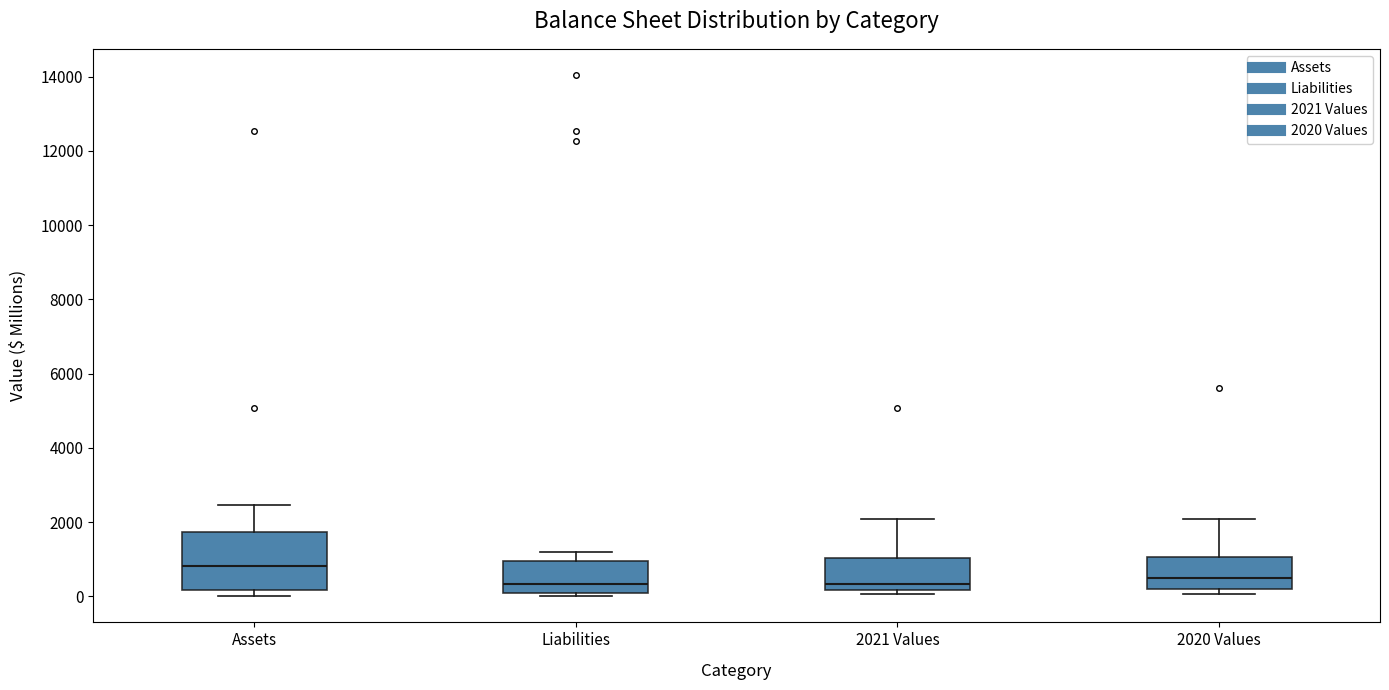

Comparing the boxes themselves (not the whiskers), which one is the tallest?

Assets